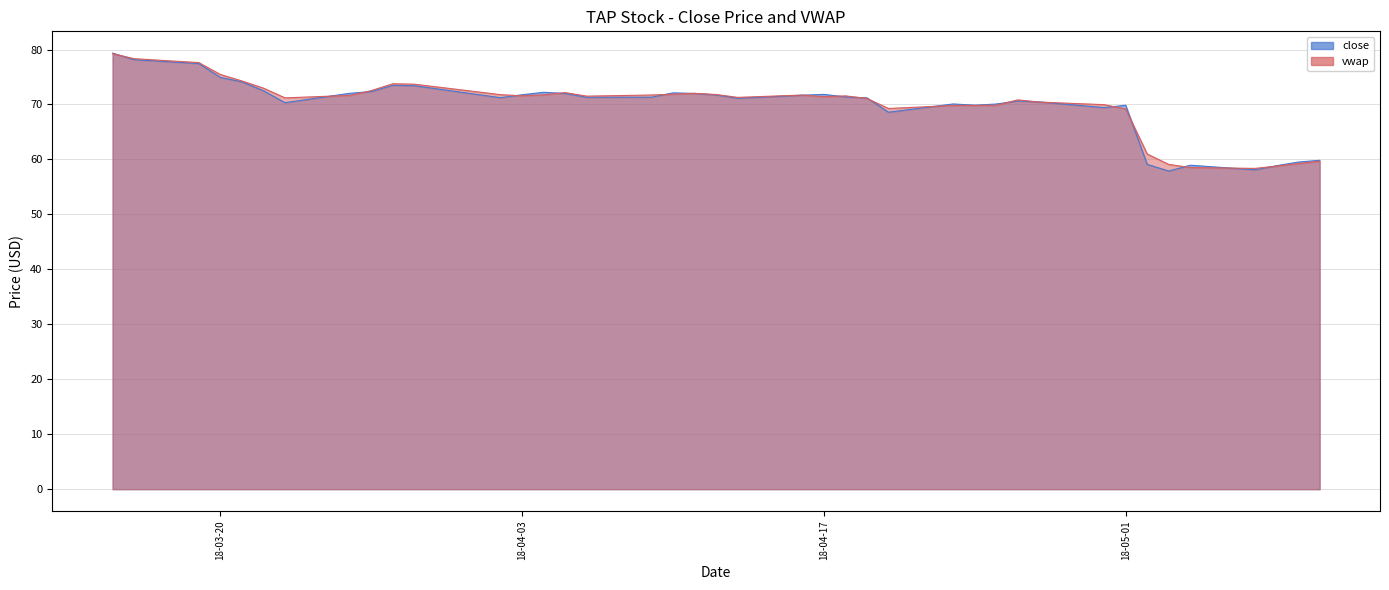

At which category does the chart reach its minimum across all series?

5/3/2018